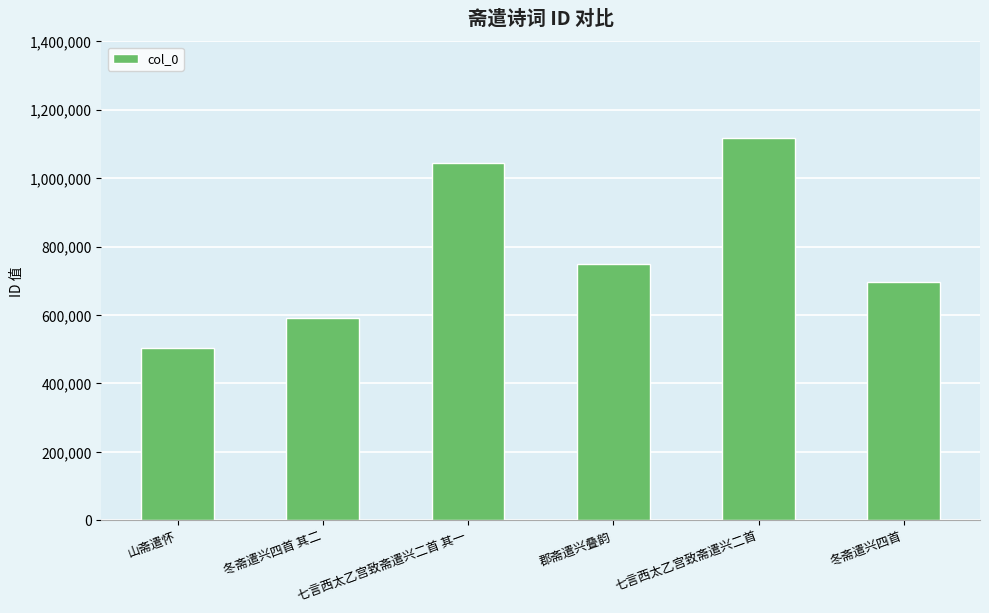

Reading right to left, extract all data points from this chart.

冬斋遣兴四首=695165	七言西太乙宫致斋遣兴二首=1116299	郡斋遣兴叠韵=748712	七言西太乙宫致斋遣兴二首 其一=1044783	冬斋遣兴四首 其二=590038	山斋遣怀=503283